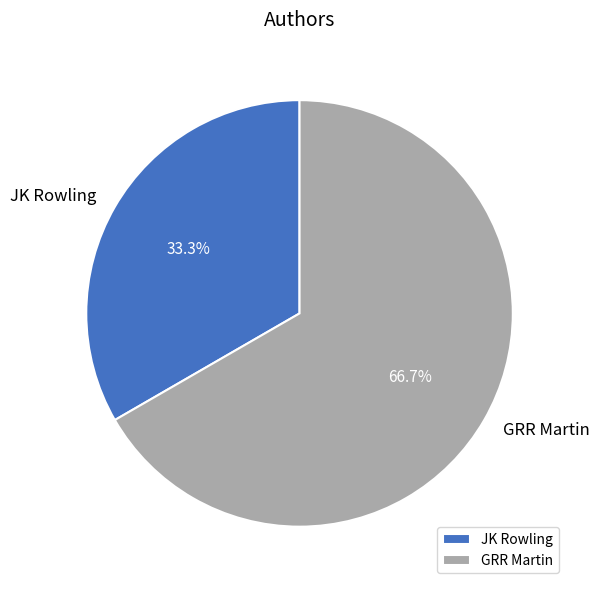

Count the number of slices in the pie.

2